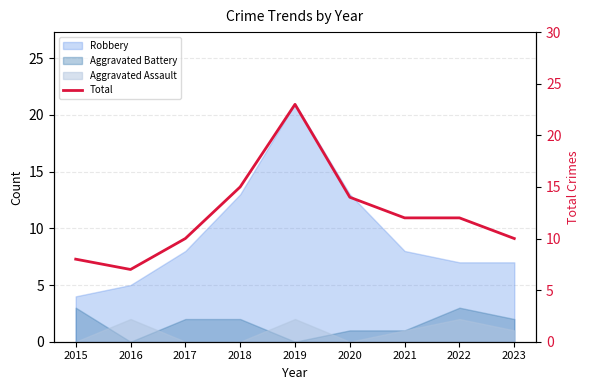

Does the chart have visible grid lines?

Yes